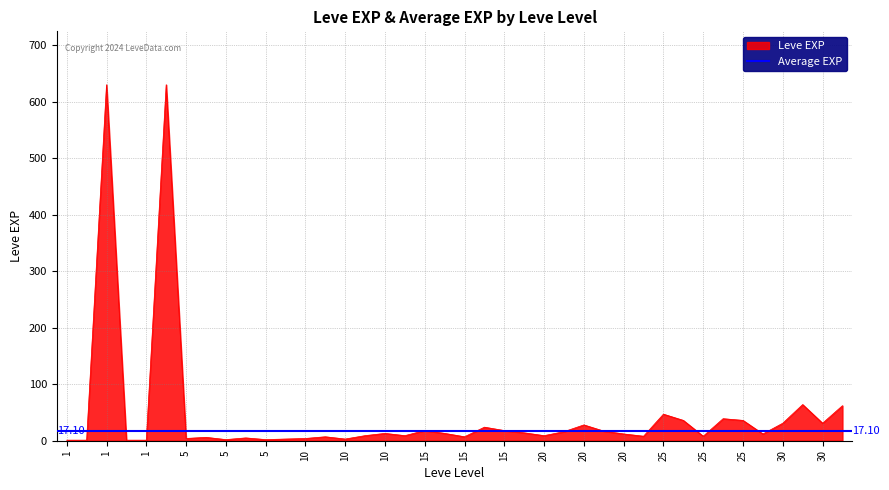

Is it true that the value at 25 is 36?

True